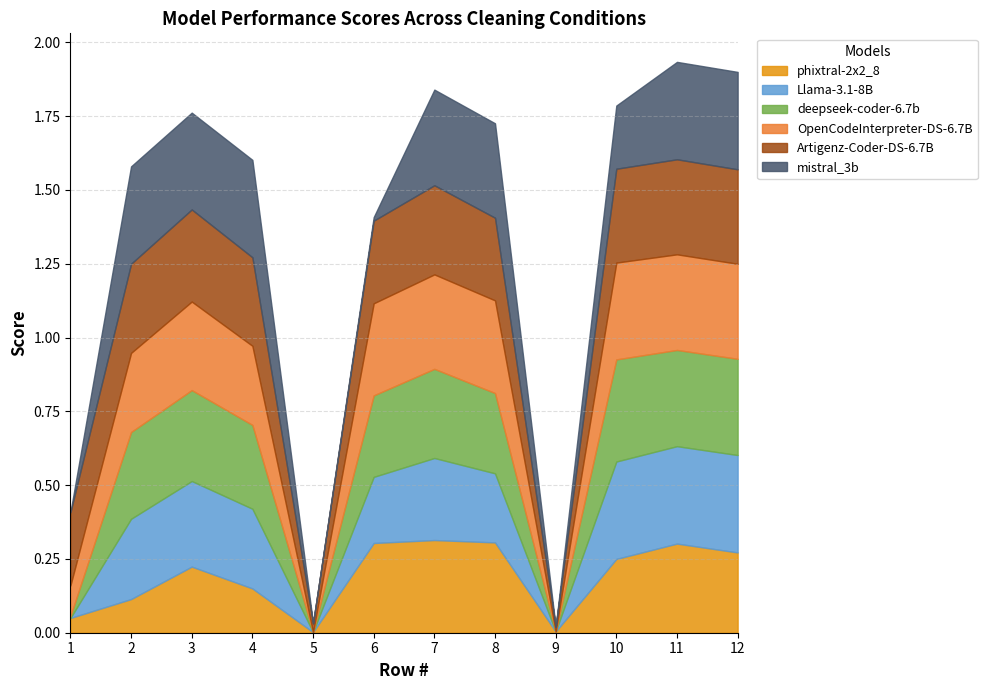

The value of deepseek-coder-6.7b at 11 is 0.1. True or false?

False